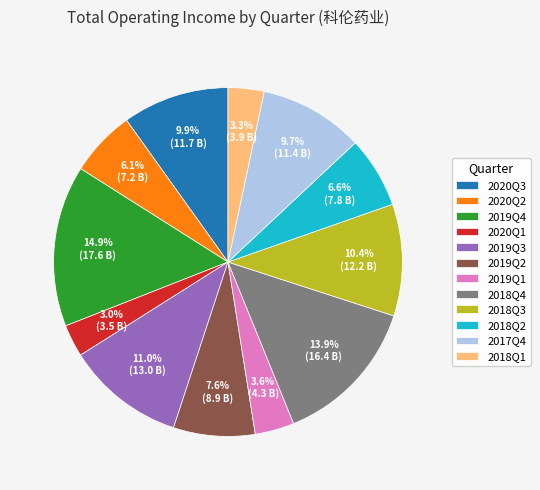

Do 2020Q1 and 2019Q3 together represent more than half of the pie?

No